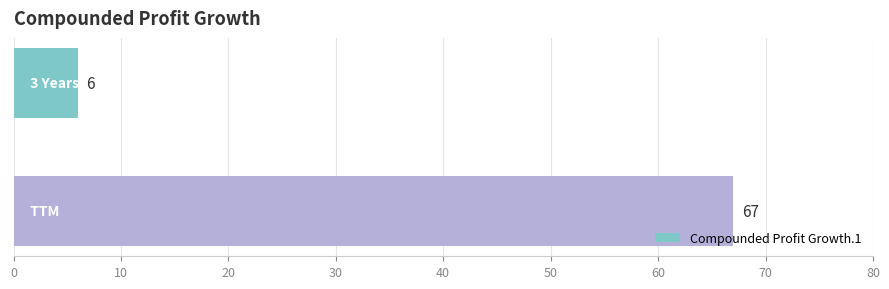

What is the sum of all values?

73